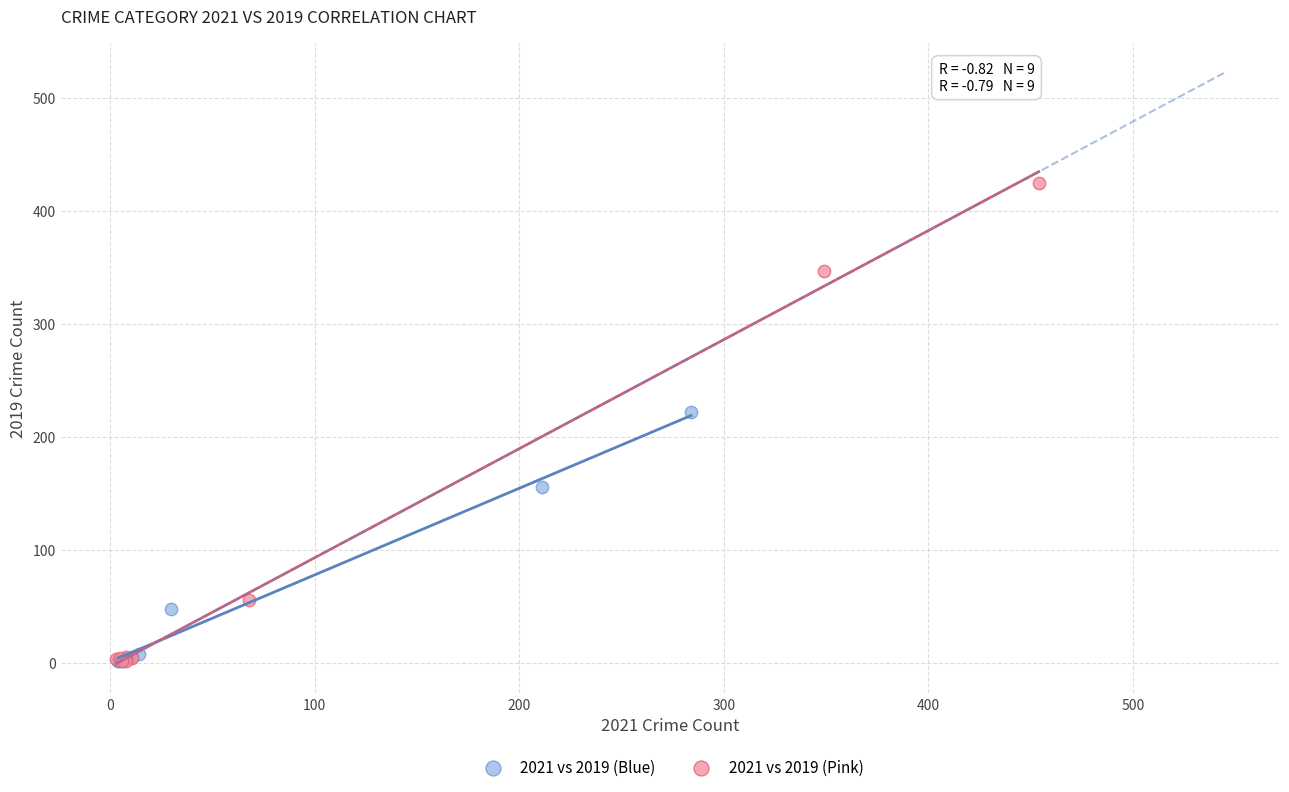

What are all the series names shown in the legend?

2021 vs 2019 (Blue), 2021 vs 2019 (Pink)